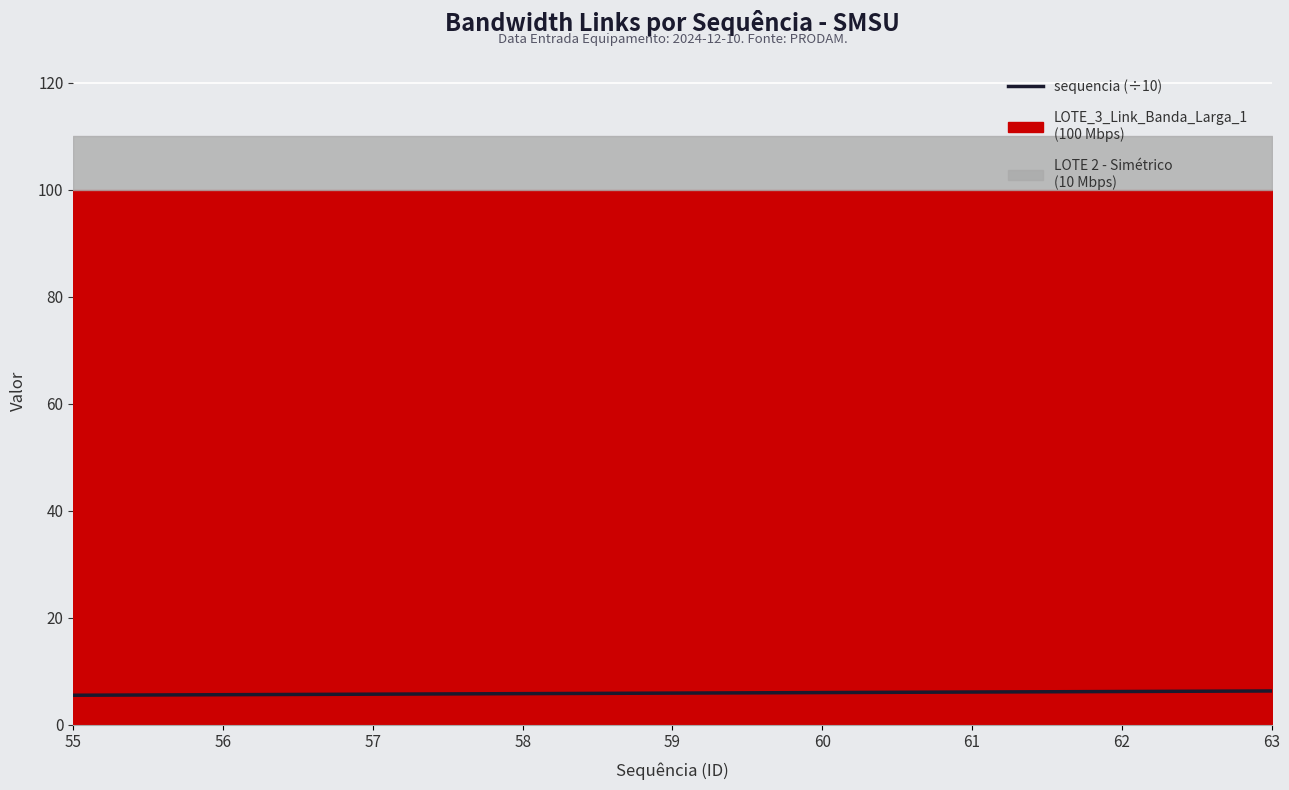

What is the value of the 2nd point from the left?

5.6